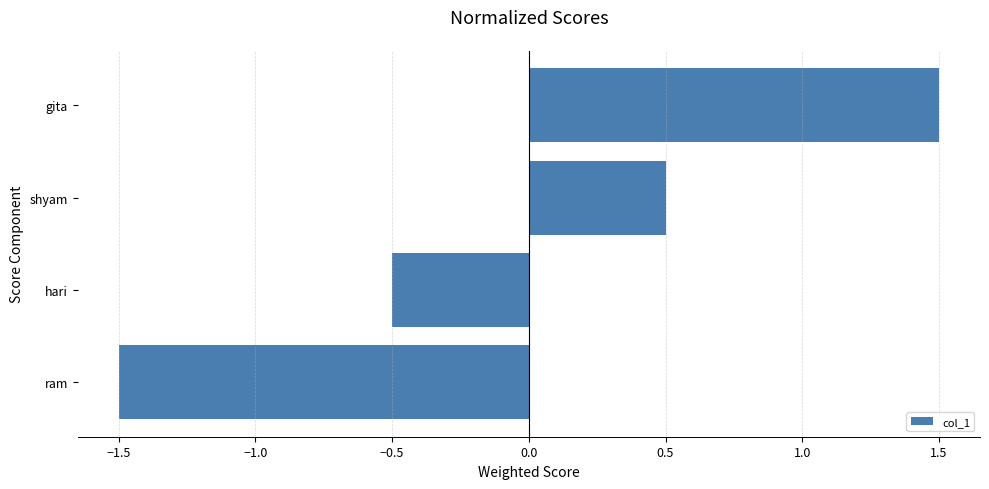

What is the difference between the second highest and minimum values?

2.0